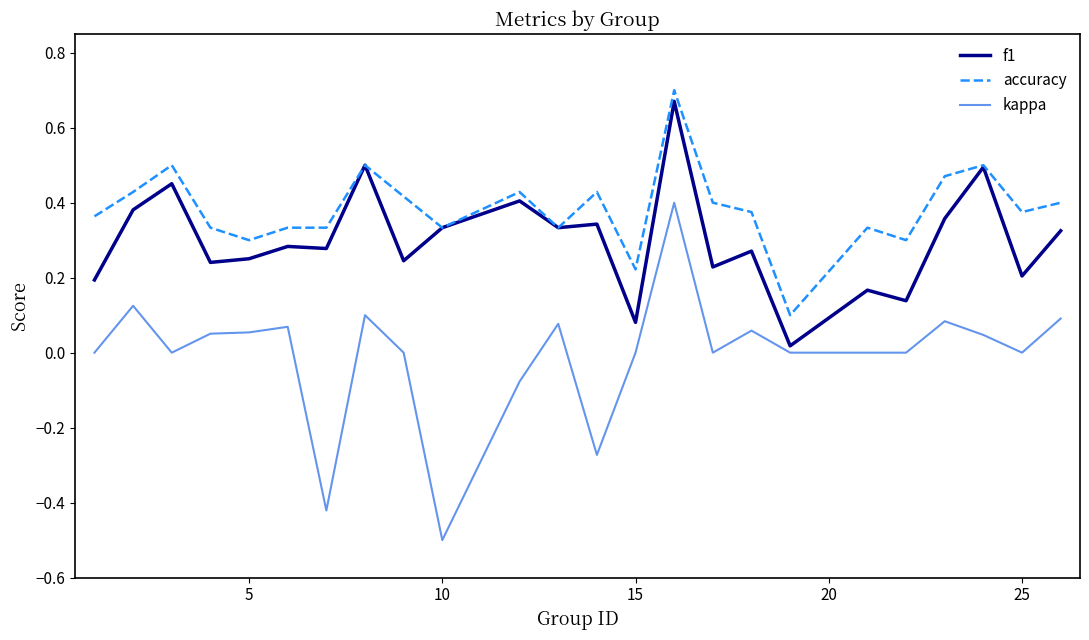

Which series has the widest spread of values?

kappa